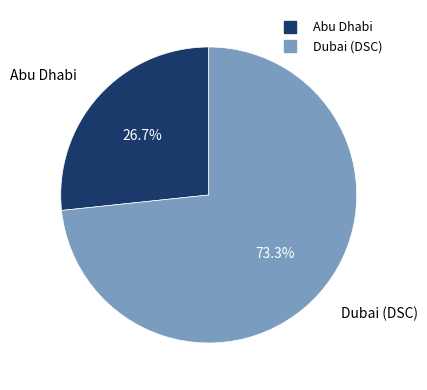

To the nearest percent, what is the difference between the largest and smallest slice percentages?

47%